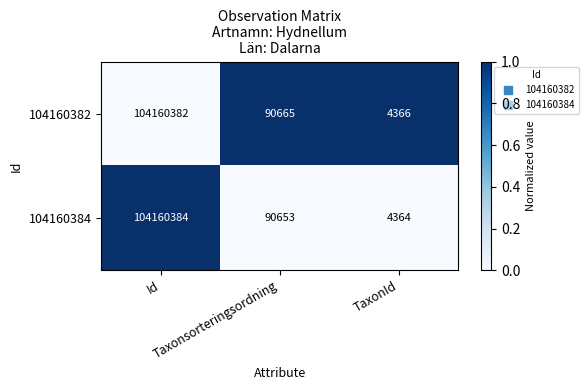

What is the spread (max minus min) of values at Taxonsorteringsordning?

12